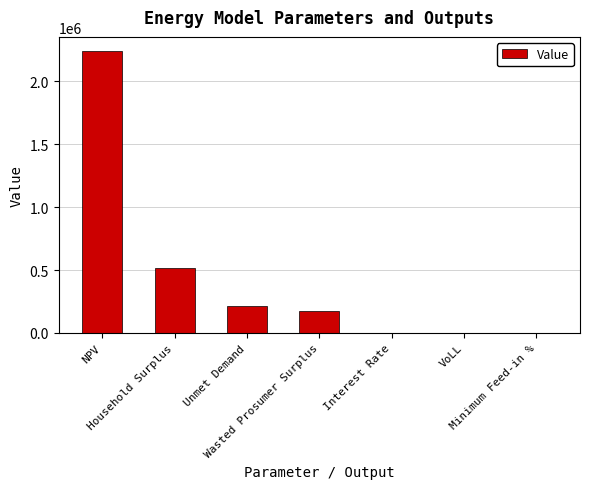

The chart shows a value of 2241844.9 at NPV. True or false?

True